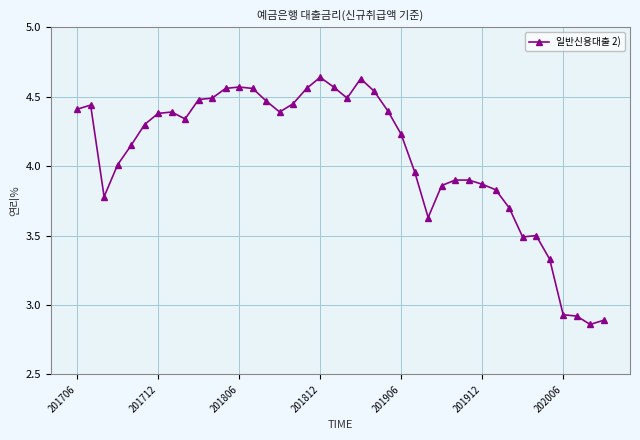

What is the difference between the maximum and minimum values?

1.8